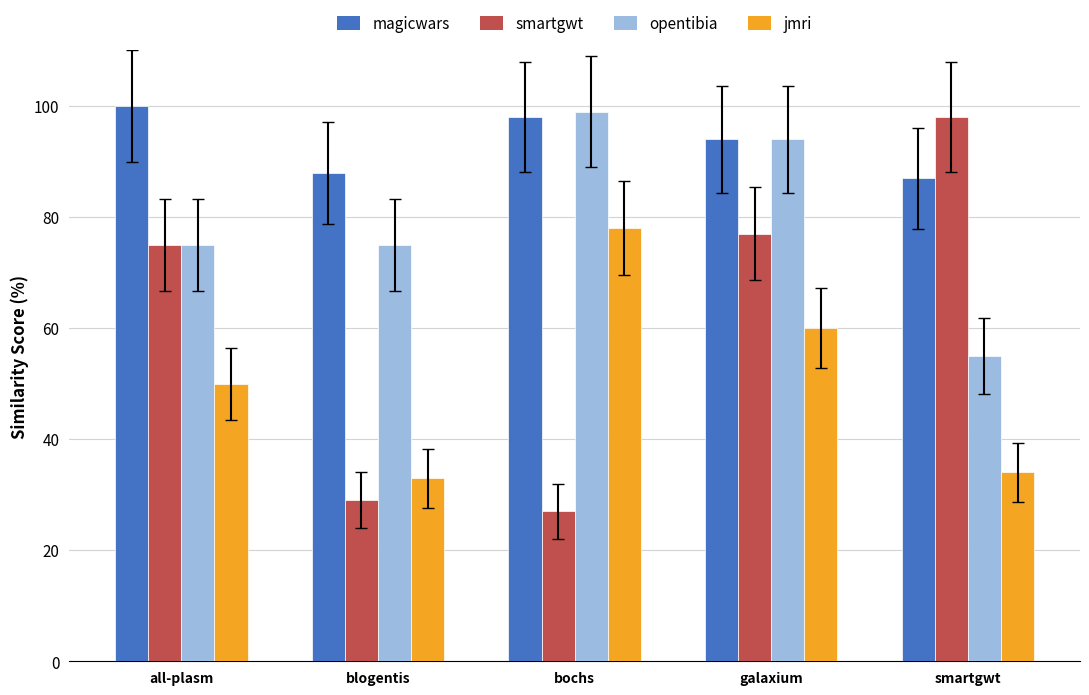

At how many categories does at least one series exceed 65?

5